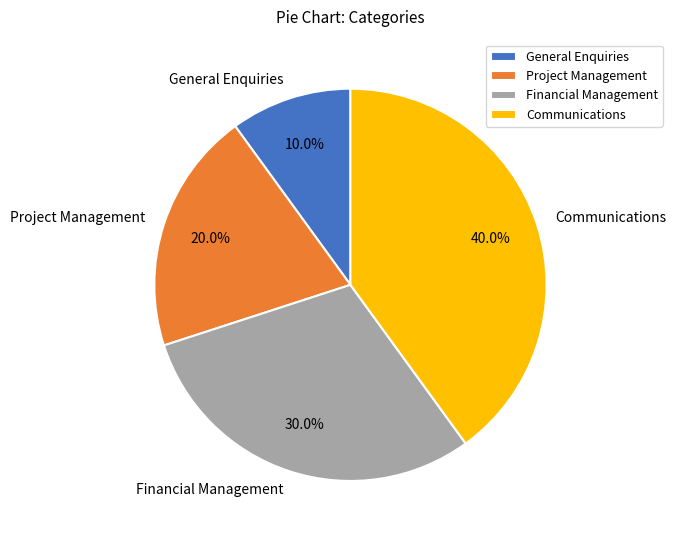

What is the ratio of the value at Financial Management to the value at Project Management?

1.5